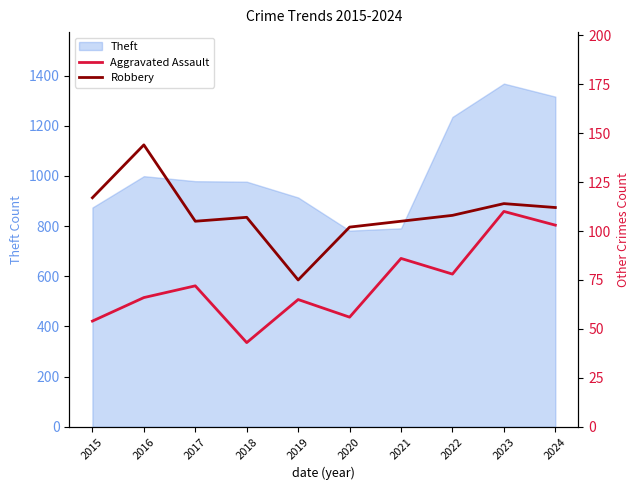

True or false: Aggravated Assault and Robbery intersect in this chart.

False